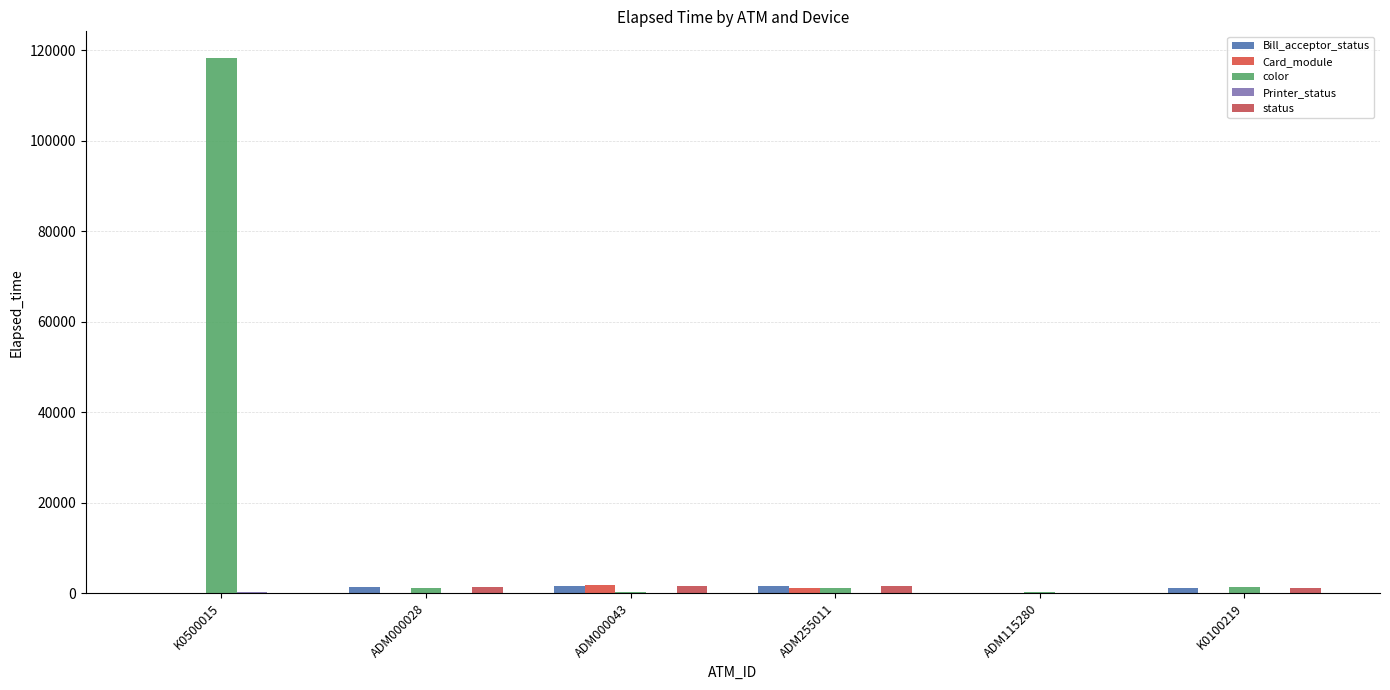

True or false: color has a value of 240 at ADM000043.

True